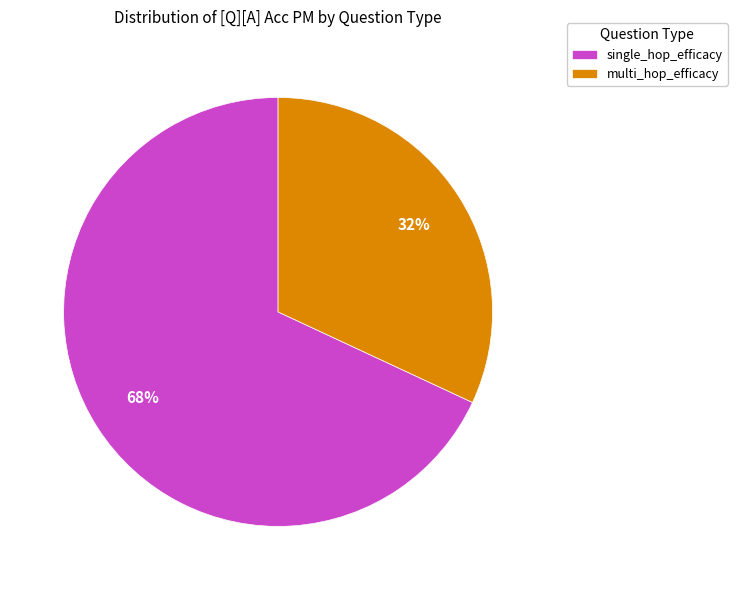

Is it true that single_hop_efficacy is 63% of the pie?

False